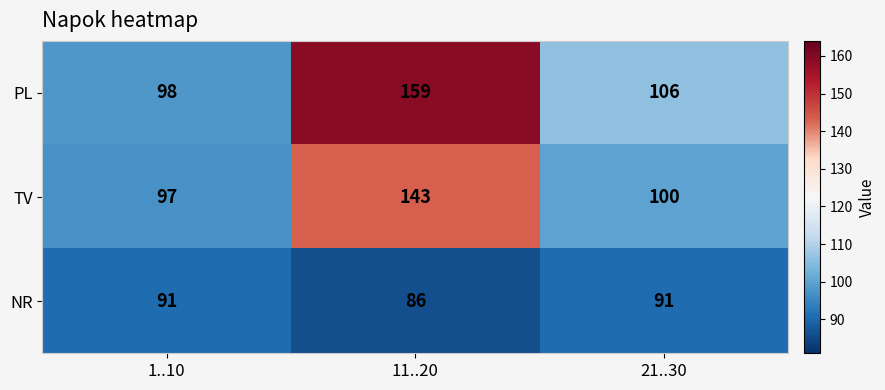

Is the value of NR at 11..20 greater than the value of PL at 21..30?

No